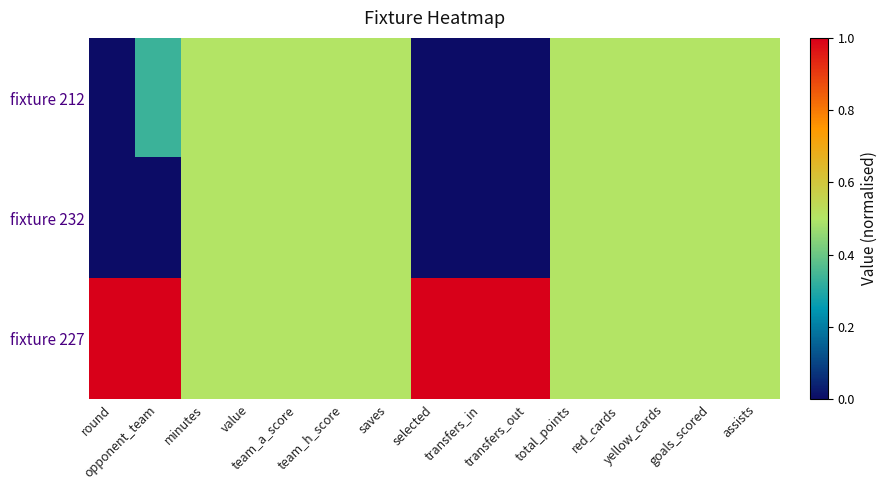

What is the spread (max minus min) of values at round?

1.0